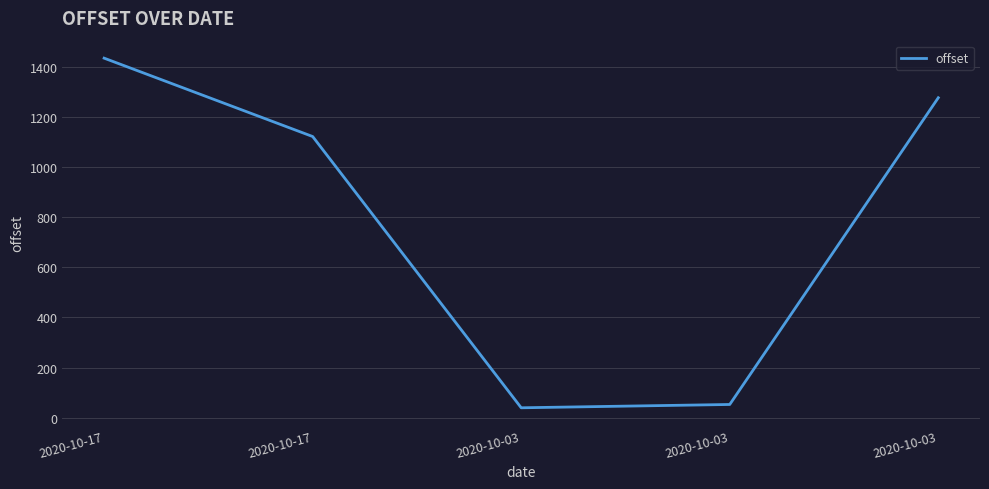

Between 2020-10-17 and 2020-10-03, which is larger?

2020-10-17